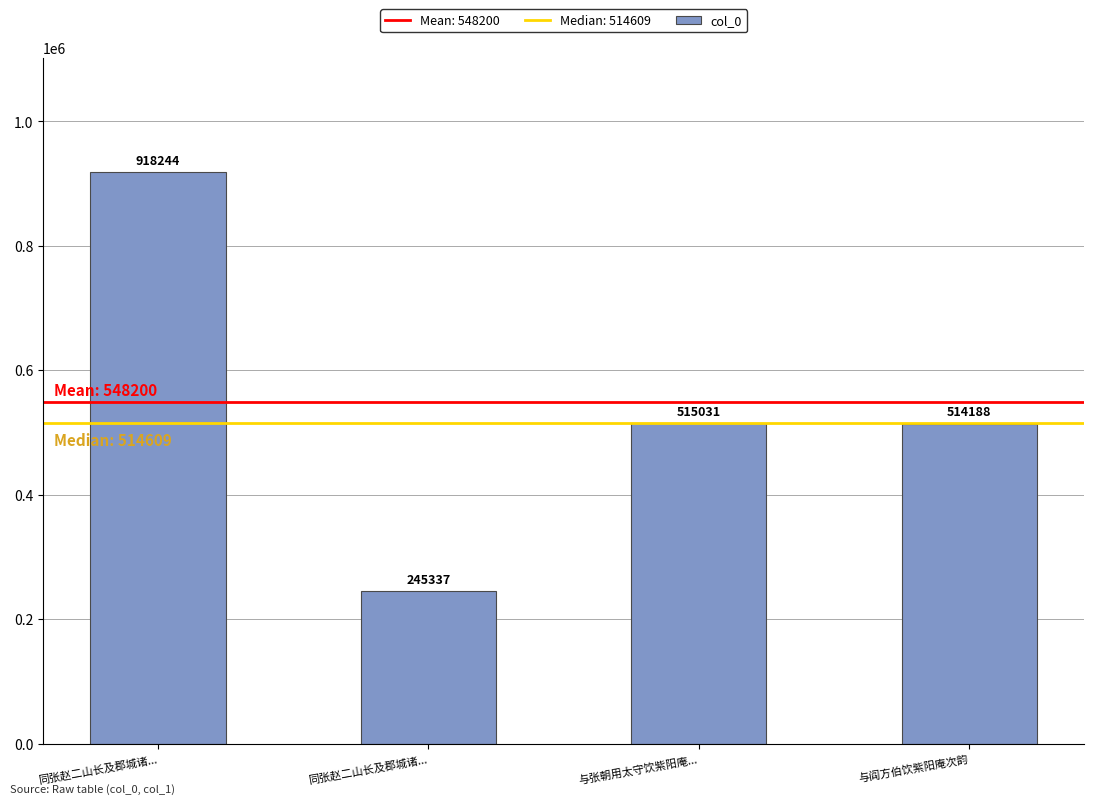

How many values are below 515031?

2